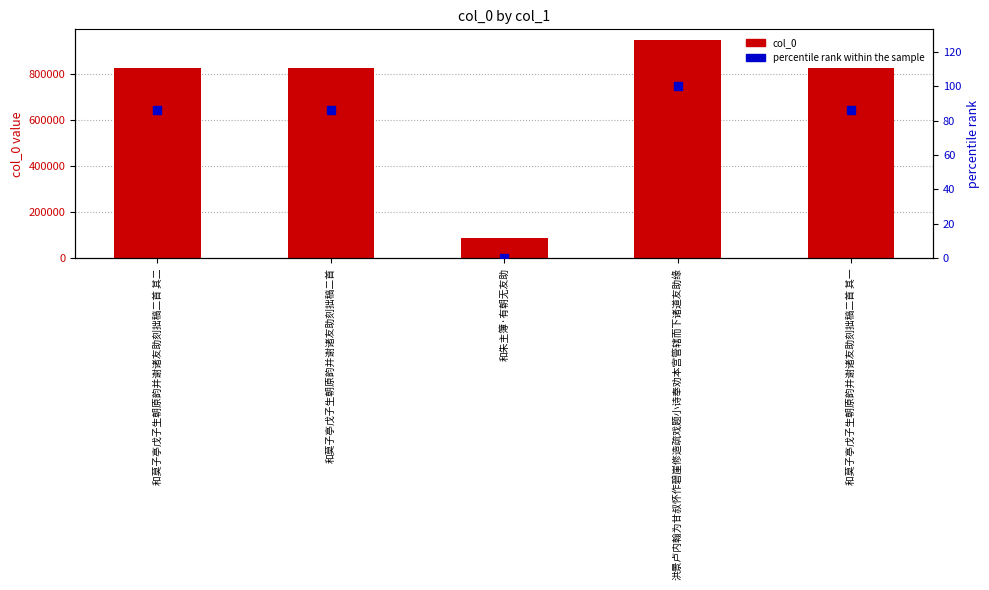

Which series contains the lowest Y value?

percentile rank within the sample